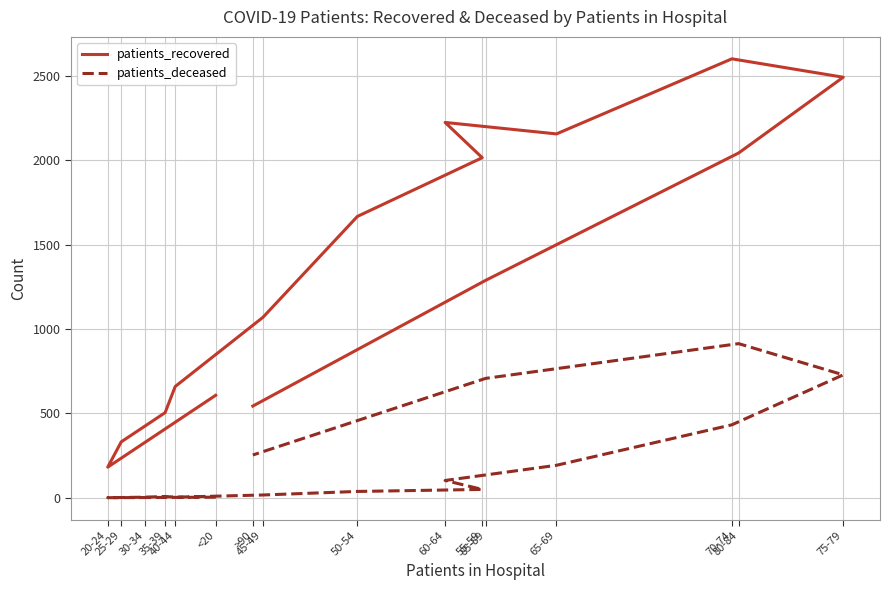

How many lines are shown in the chart?

2